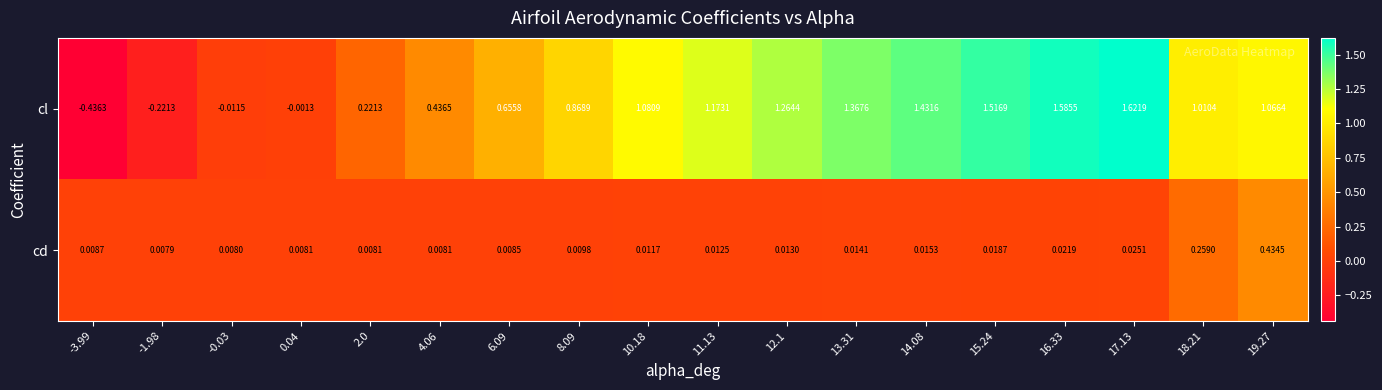

Rank the series by their maximum value, from highest to lowest.

cl, cd